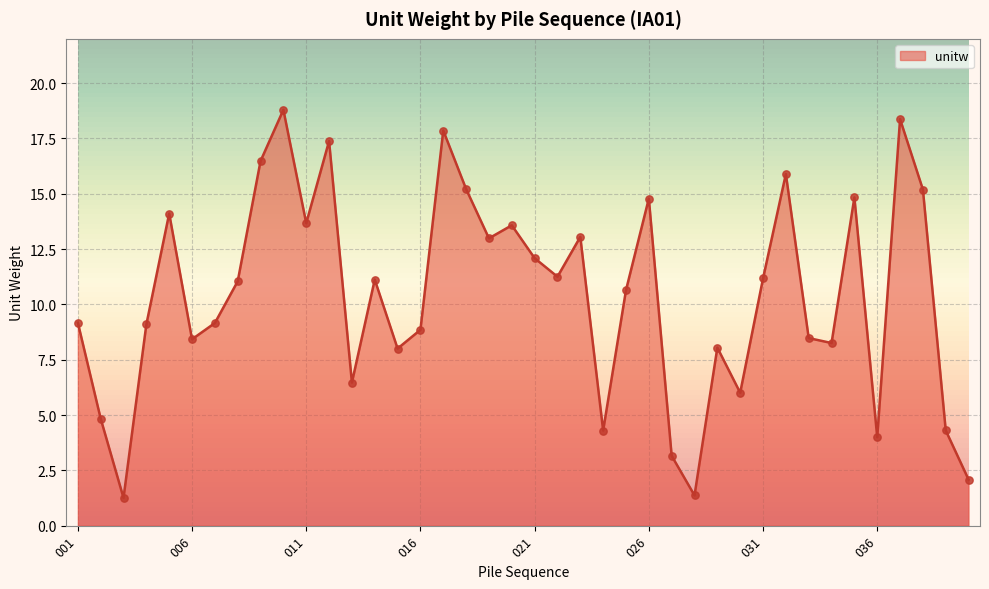

What is the difference between the maximum and minimum values?

17.5